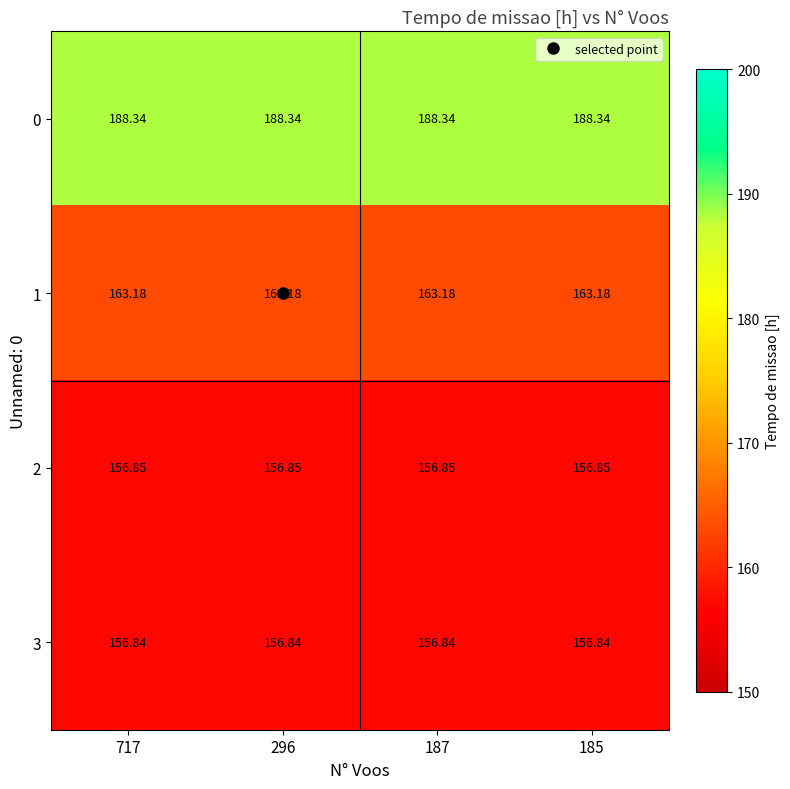

Is the value of 2 at 296 greater than the value of 3 at 187?

Yes